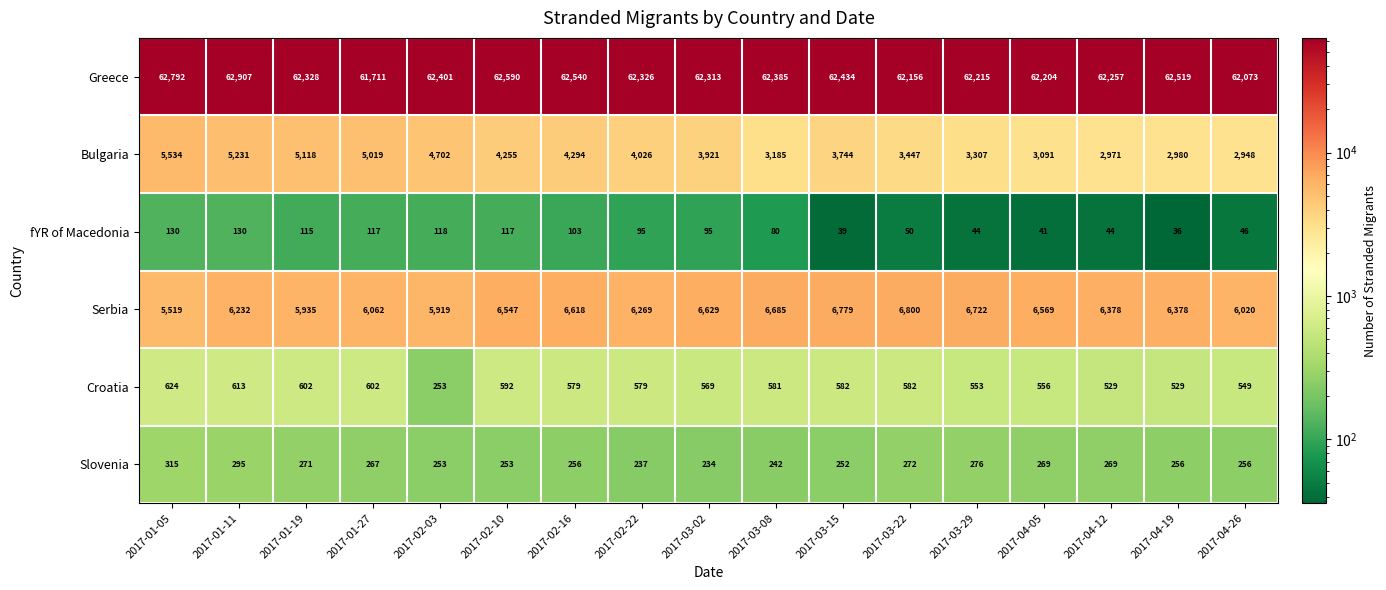

Where does the Serbia series first go above 6378?

2017-02-10